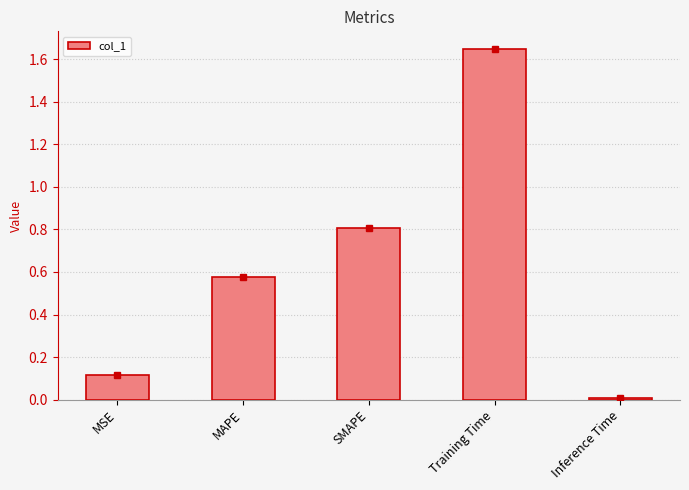

Rank the categories by value from lowest to highest.

Inference Time, MSE, MAPE, SMAPE, Training Time